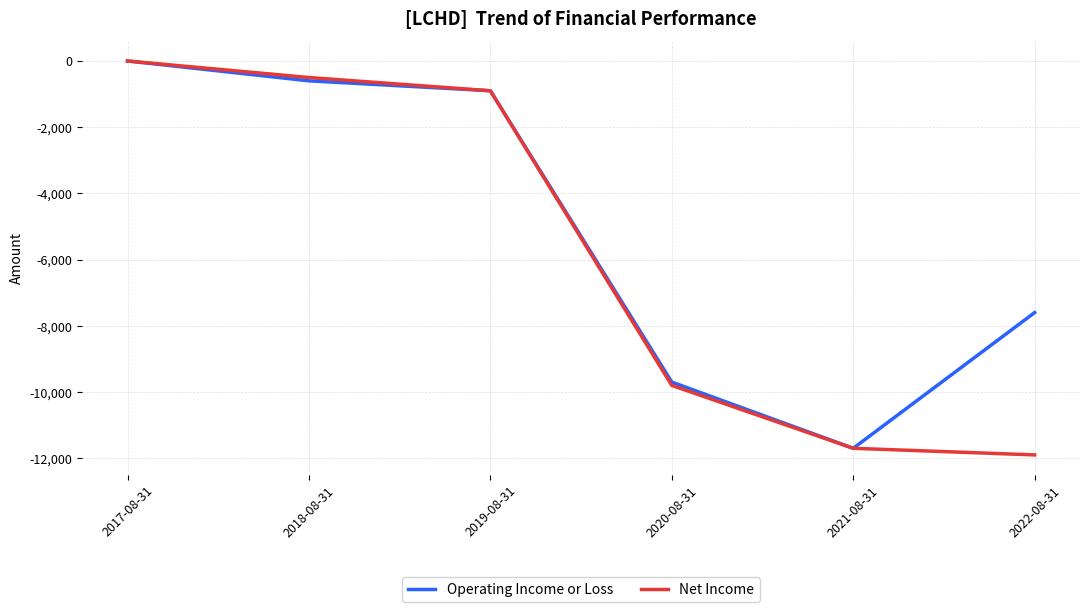

At which label is Net Income closest to -5950?

2020-08-31